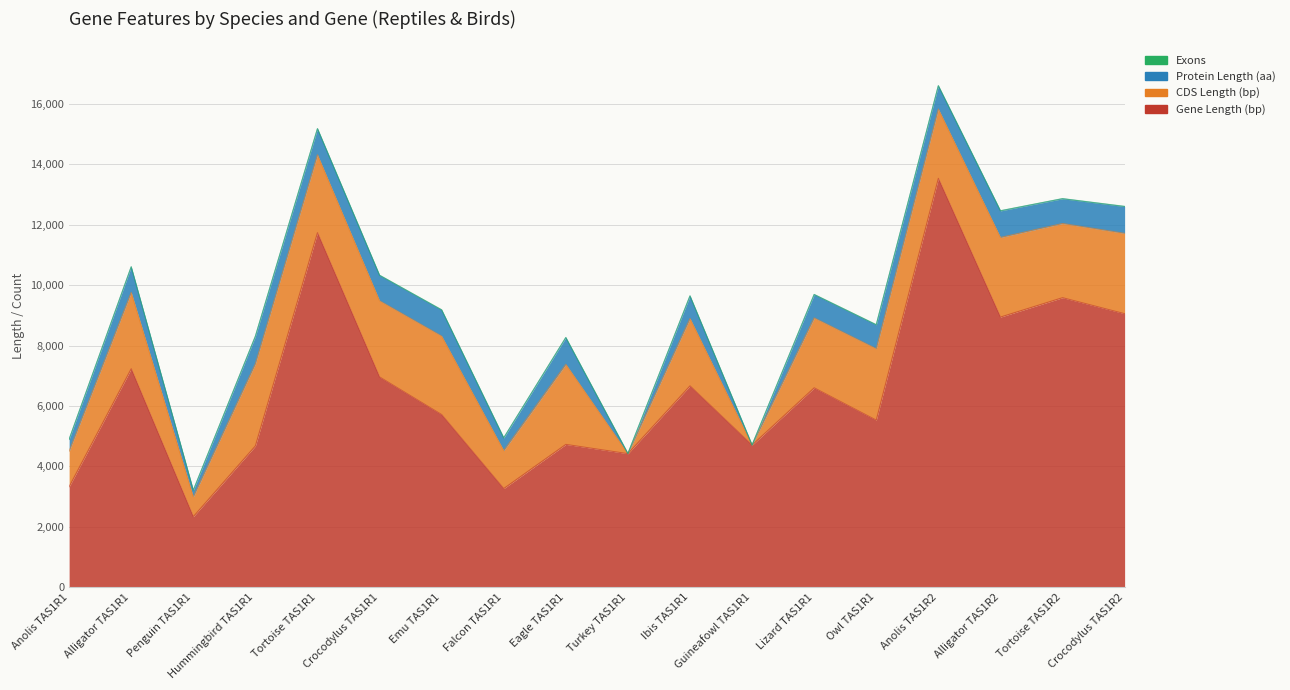

Does the chart have visible grid lines?

Yes